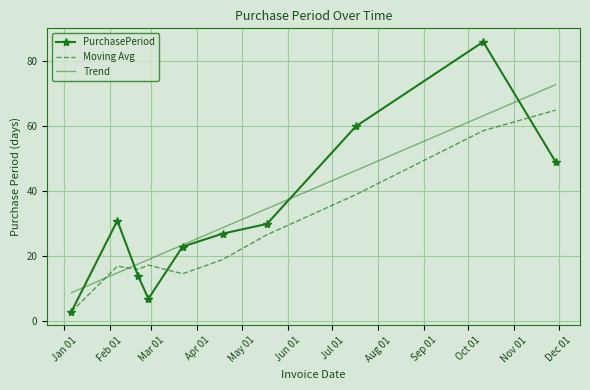

List the series in order of their peak value, lowest first.

Moving Avg, Trend, PurchasePeriod